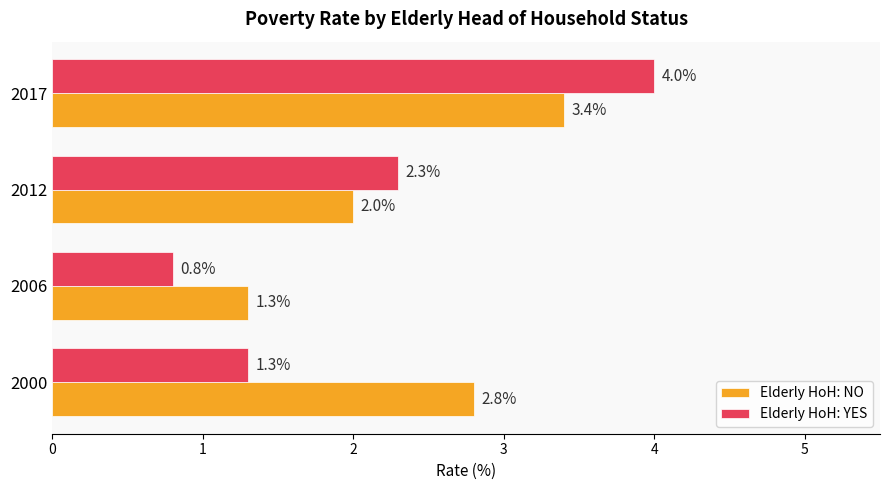

The Elderly HoH: NO series shows 1.3 at 2006. True or false?

True